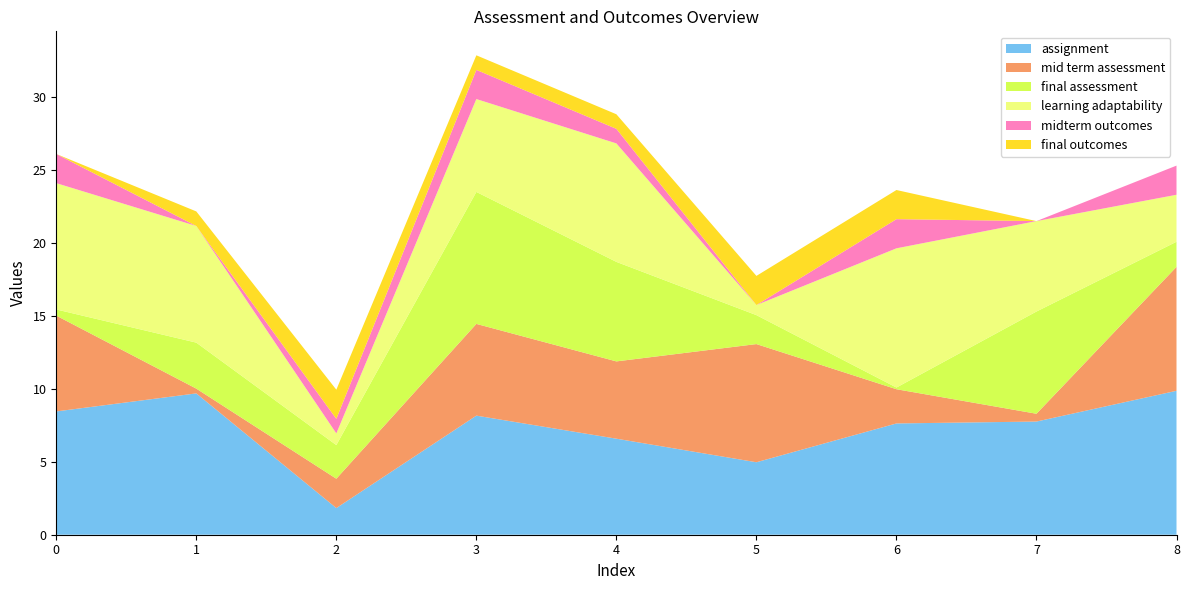

Reading left to right, extract all data points from this chart.

assignment: 8.5	9.7	1.8	8.2	6.6	5.0	7.6	7.8	9.9
mid term assessment: 6.6	0.3	2.0	6.3	5.3	8.1	2.3	0.5	8.5
final assessment: 0.4	3.2	2.3	9.1	6.8	2.0	0.1	7.0	1.7
learning adaptability: 8.7	8.0	0.8	6.4	8.1	0.7	9.5	6.2	3.2
midterm outcomes: 2.0	0.0	1.0	2.0	1.0	0.0	2.0	0.0	2.0
final outcomes: 0.0	1.0	2.0	1.0	1.0	2.0	2.0	0.0	0.0